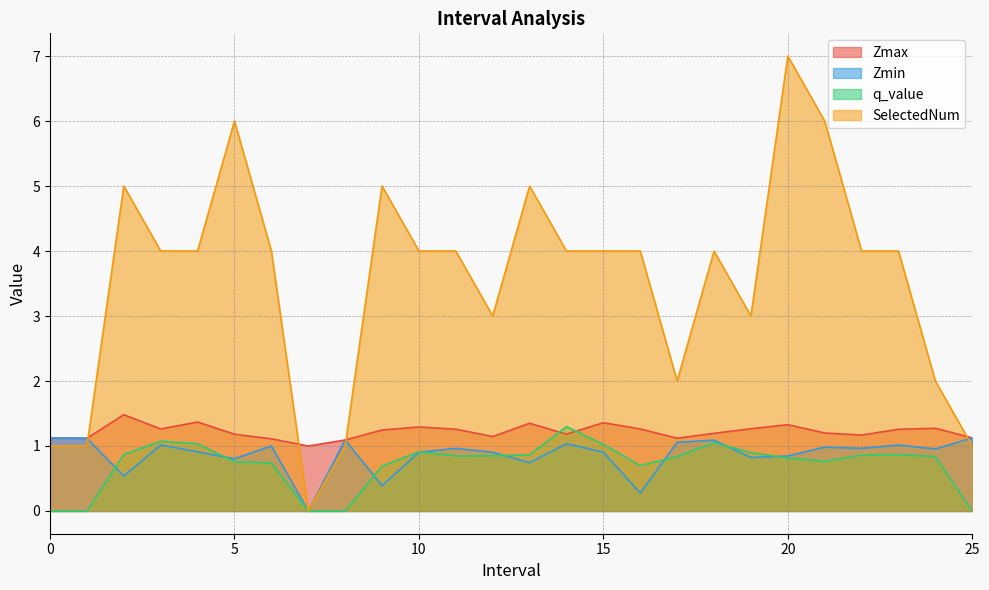

Is the value of Zmin at 16 greater than the value of q_value at 5?

No